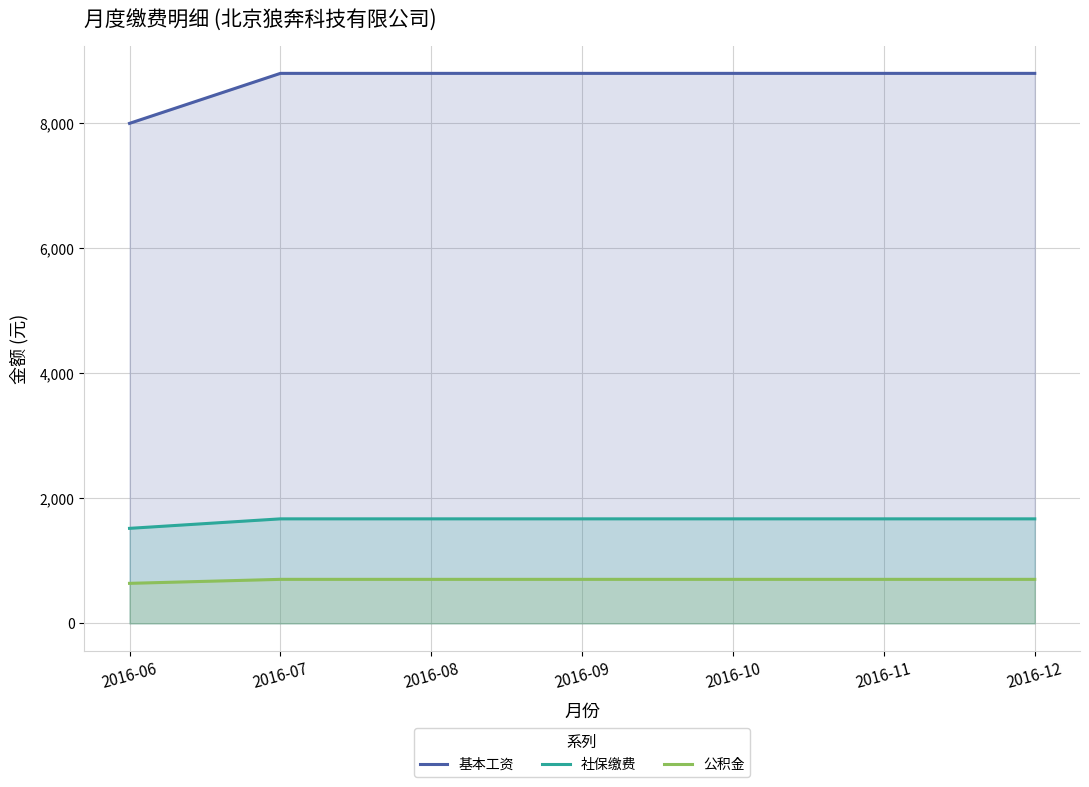

Which series has the largest range (max minus min)?

基本工资